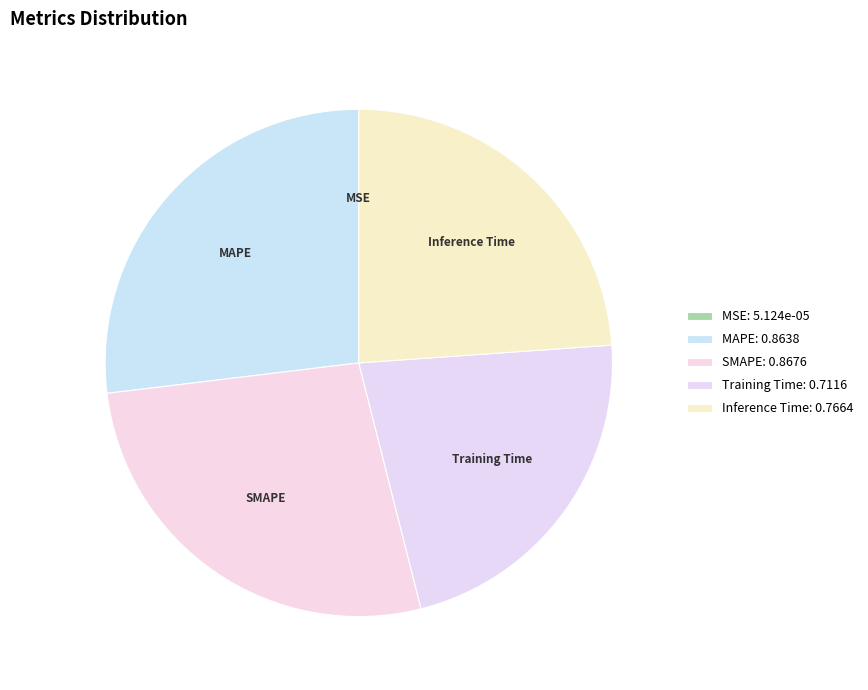

Between MAPE and Inference Time, which is larger?

MAPE